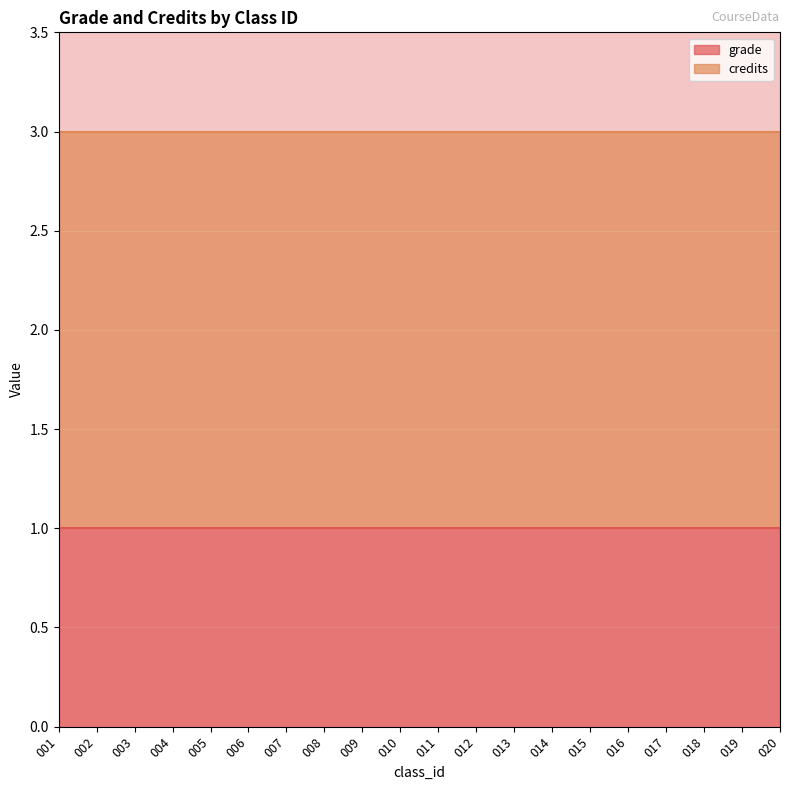

Reading left to right, transcribe all the data shown in this chart.

grade: 001=1	002=1	003=1	004=1	005=1	006=1	007=1	008=1	009=1	010=1	011=1	012=1	013=1	014=1	015=1	016=1	017=1	018=1	019=1	020=1
credits: 001=2	002=2	003=2	004=2	005=2	006=2	007=2	008=2	009=2	010=2	011=2	012=2	013=2	014=2	015=2	016=2	017=2	018=2	019=2	020=2